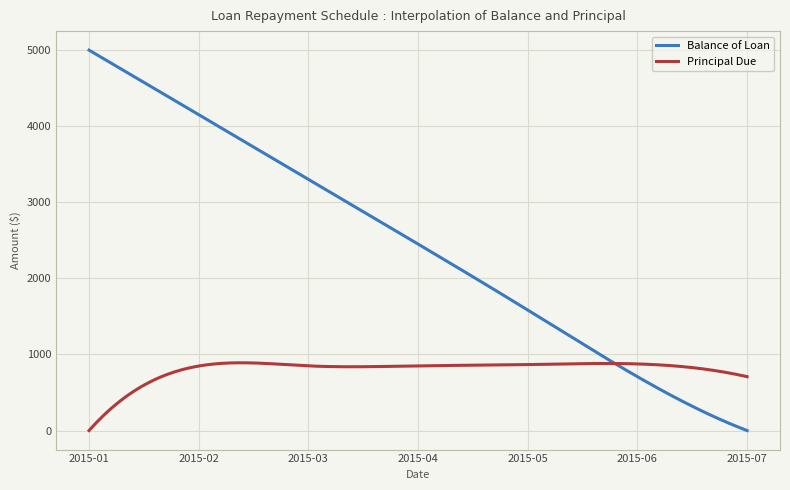

What is the highest value of the Balance of Loan series?

5000.0